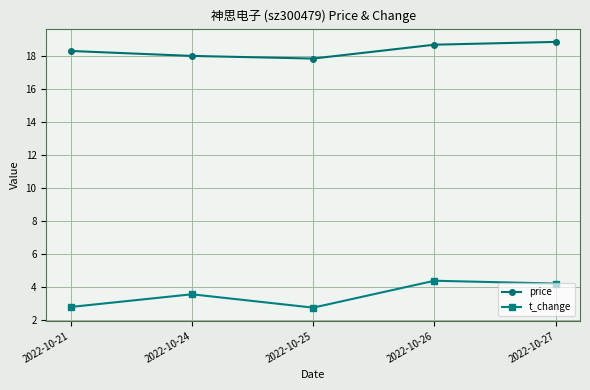

Between 2022-10-21 and 2022-10-25, which series saw the biggest shift?

price